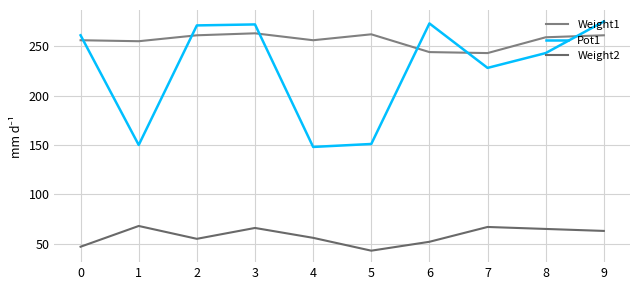

Reading left to right, list all the values displayed in this chart.

Weight1: 256	255	261	263	256	262	244	243	259	261
Pot1: 261	150	271	272	148	151	273	228	243	275
Weight2: 47	68	55	66	56	43	52	67	65	63